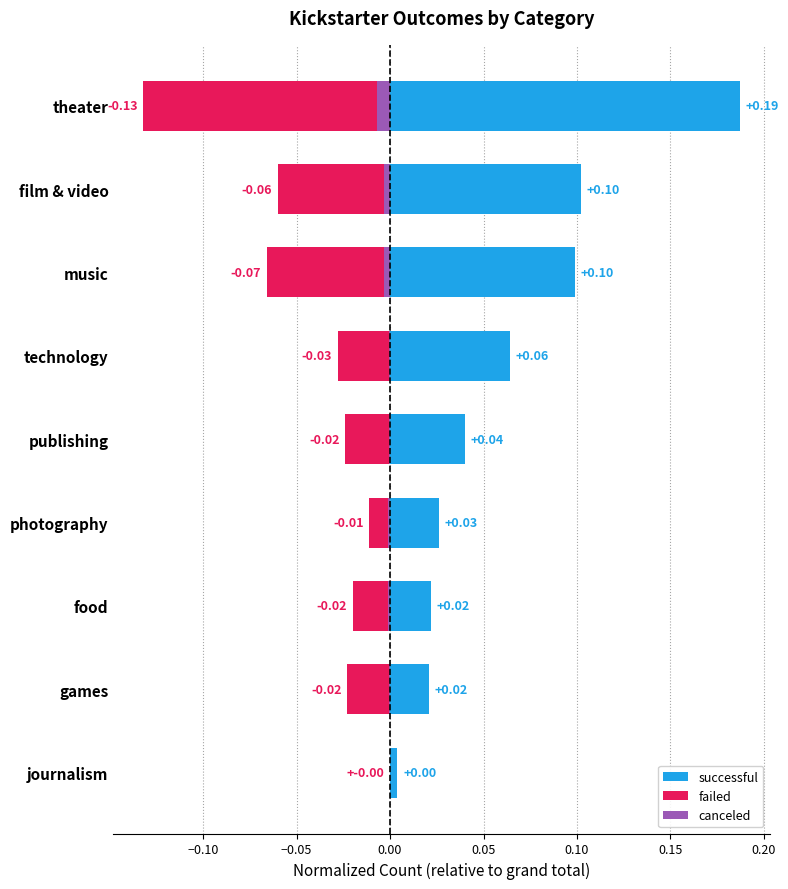

Which series has the largest total across all categories?

successful